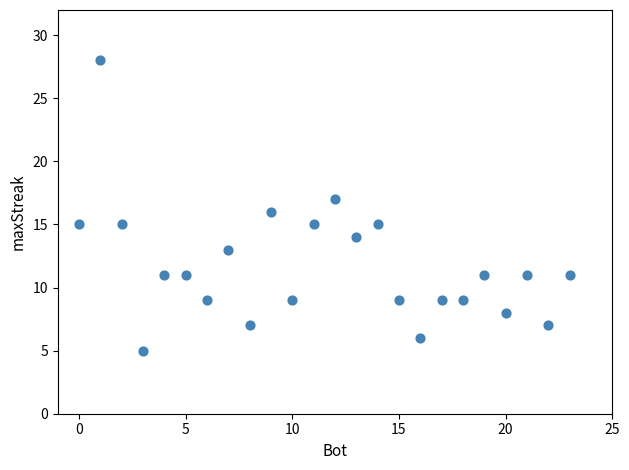

What is the range of X values (max minus min)?

23